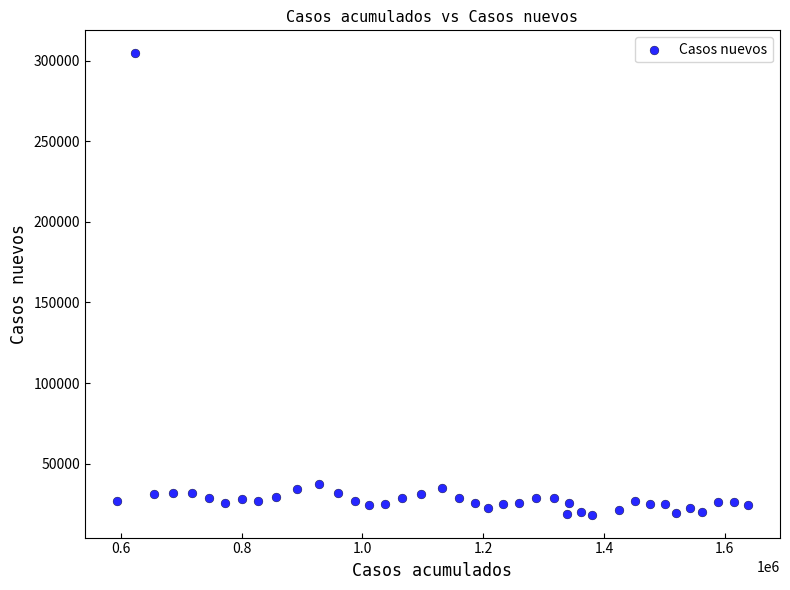

What is the range of X values (max minus min)?

1046242